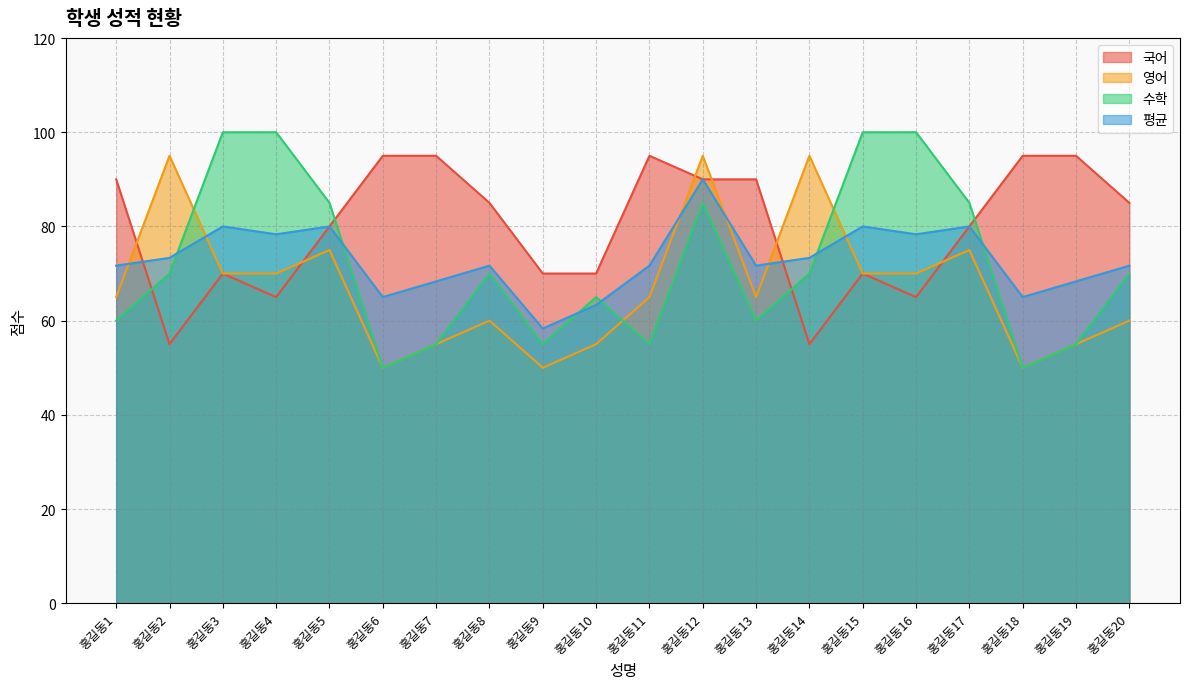

Which series has the widest spread of values?

수학